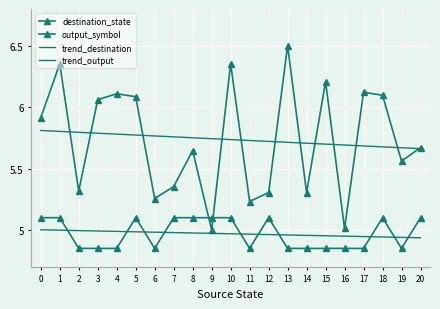

What is the greatest value displayed?

6.5